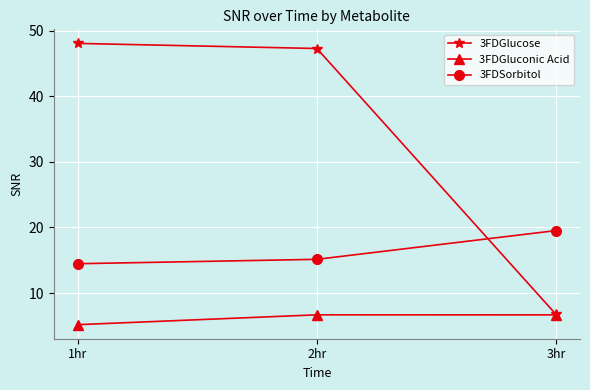

What is the sum of the 3FDSorbitol values at 1hr and 3hr?

34.0